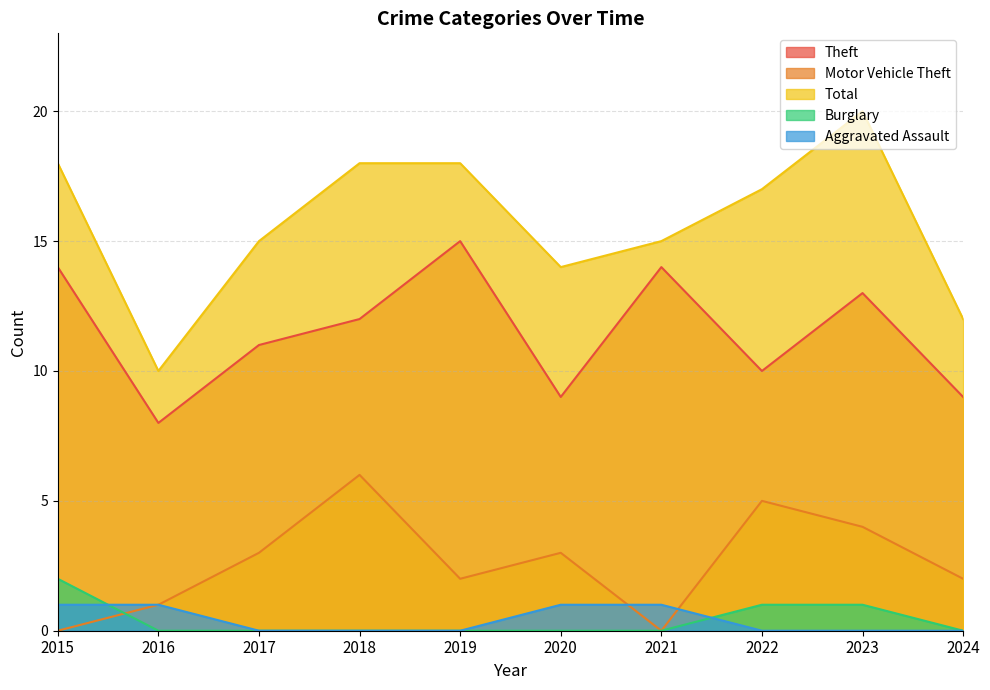

Reading left to right, transcribe all the data shown in this chart.

Theft: 2015=14	2016=8	2017=11	2018=12	2019=15	2020=9	2021=14	2022=10	2023=13	2024=9
Motor Vehicle Theft: 2015=0	2016=1	2017=3	2018=6	2019=2	2020=3	2021=0	2022=5	2023=4	2024=2
Total: 2015=18	2016=10	2017=15	2018=18	2019=18	2020=14	2021=15	2022=17	2023=20	2024=12
Burglary: 2015=2	2016=0	2017=0	2018=0	2019=0	2020=0	2021=0	2022=1	2023=1	2024=0
Aggravated Assault: 2015=1	2016=1	2017=0	2018=0	2019=0	2020=1	2021=1	2022=0	2023=0	2024=0